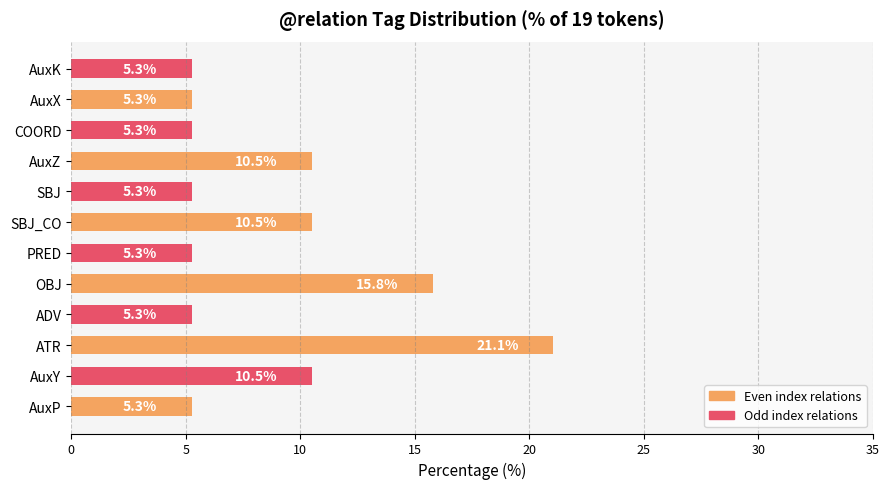

Is it true that the value at SBJ_CO is 10.5?

True